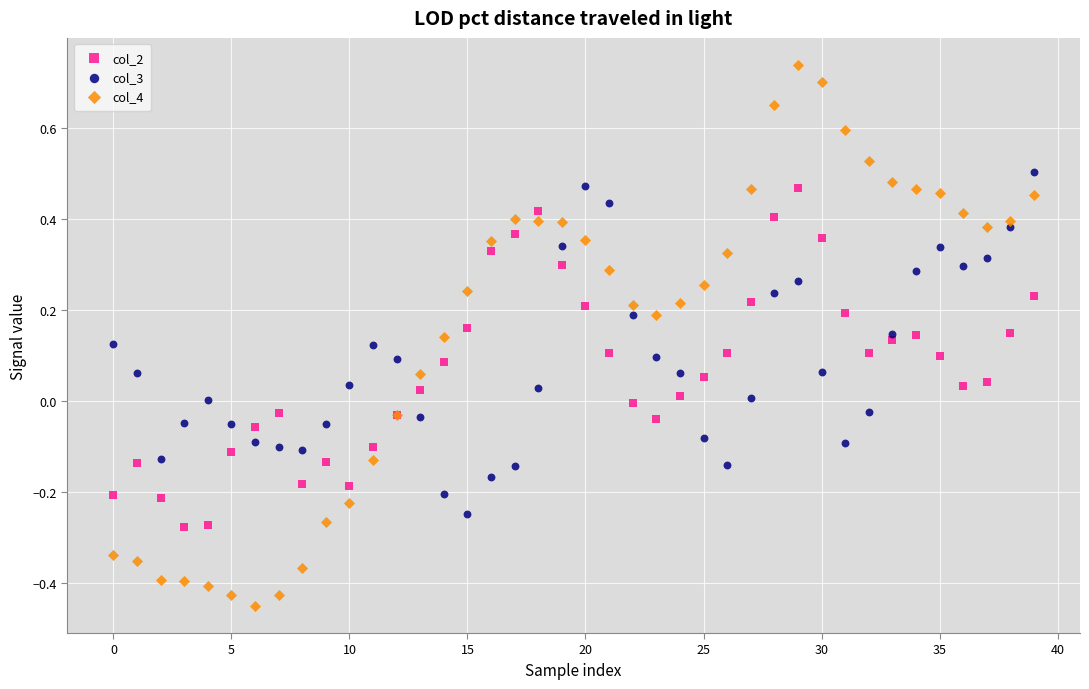

What are all the series names shown in the legend?

col_2, col_3, col_4